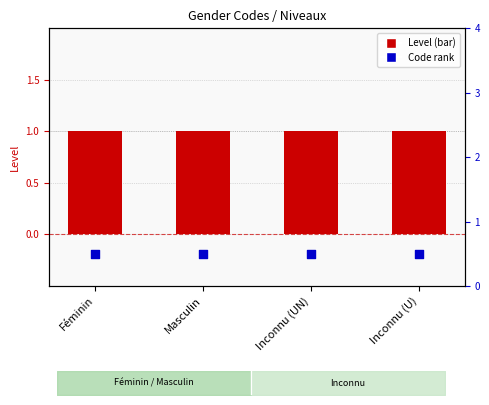

What are all the series names shown in the legend?

Level, Code rank